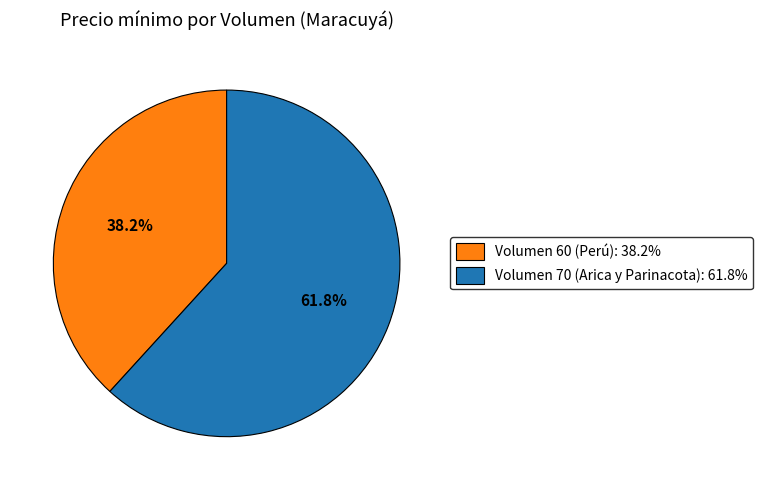

Does any single category account for the majority?

Yes